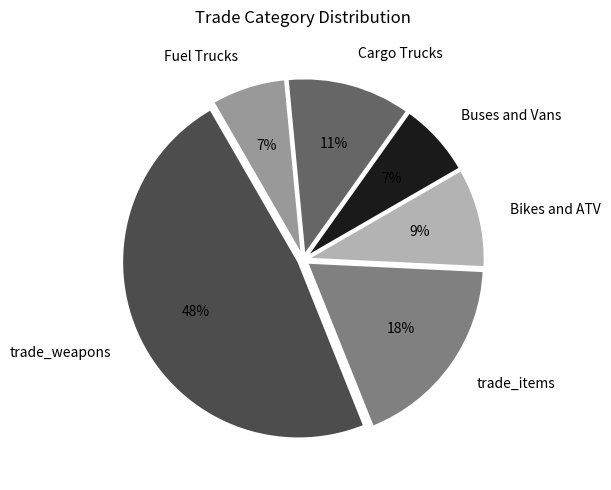

To the nearest percent, what is the difference between the largest and smallest slice percentages?

41%